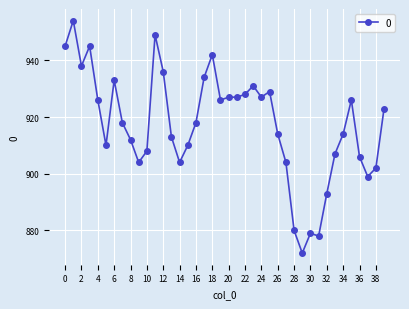

True or false: there are more than 2 points higher than both neighbors.

True